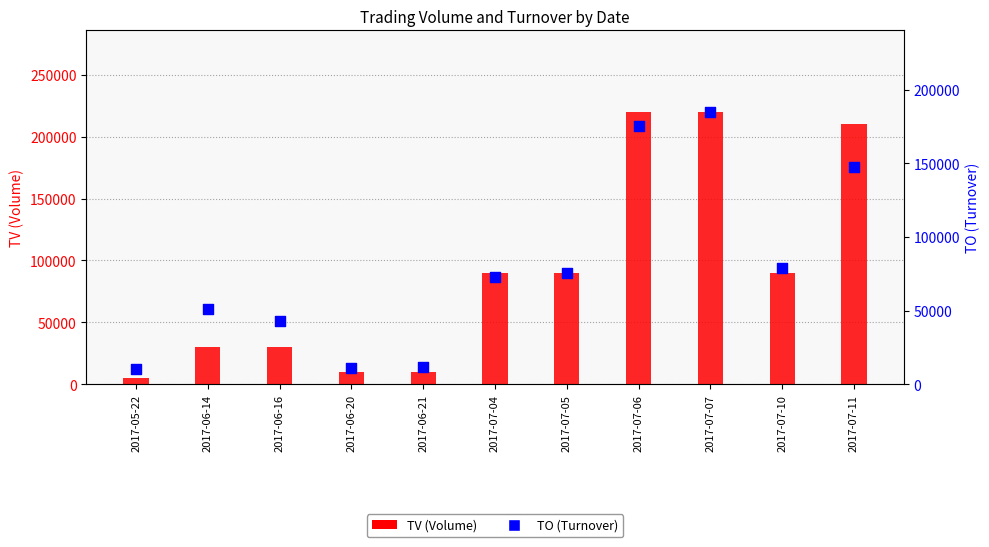

Is the value of TO at 2017-06-21 greater than the value of TV at 2017-06-14?

No